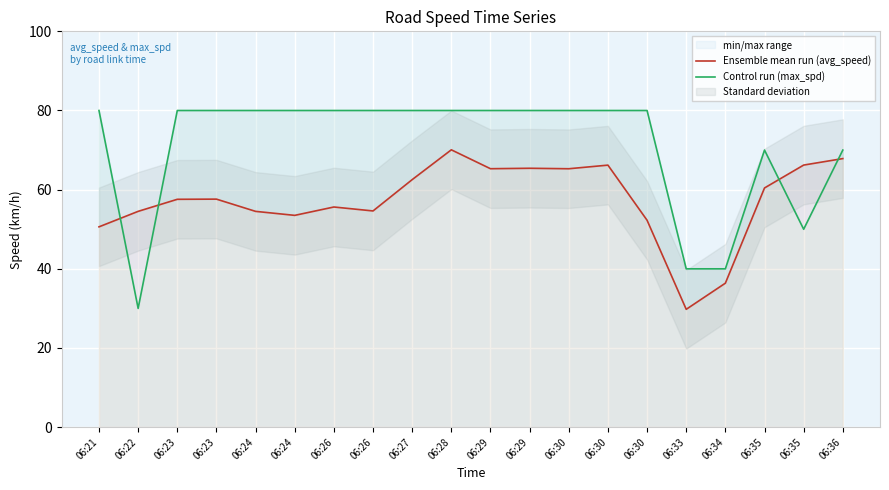

At which category does Control run (max_spd) reach its first local valley?

06:22